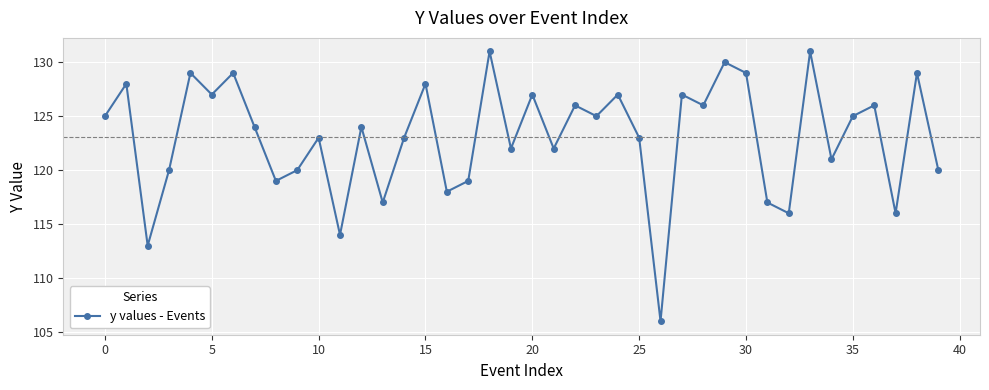

What is the value of the 1st point from the left?

125